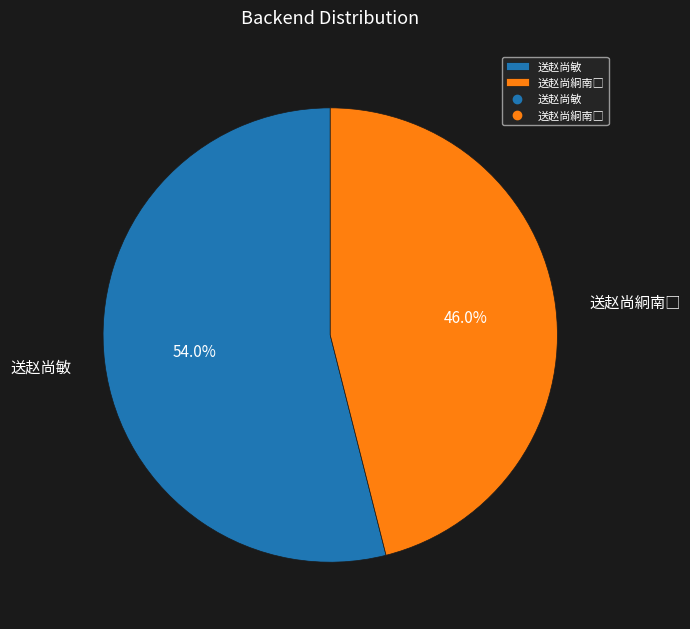

What percentage is NOT represented by 送赵尚敏?

46.0%